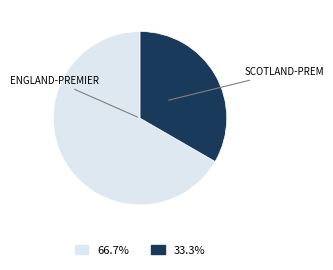

Is there a majority slice in this chart?

Yes